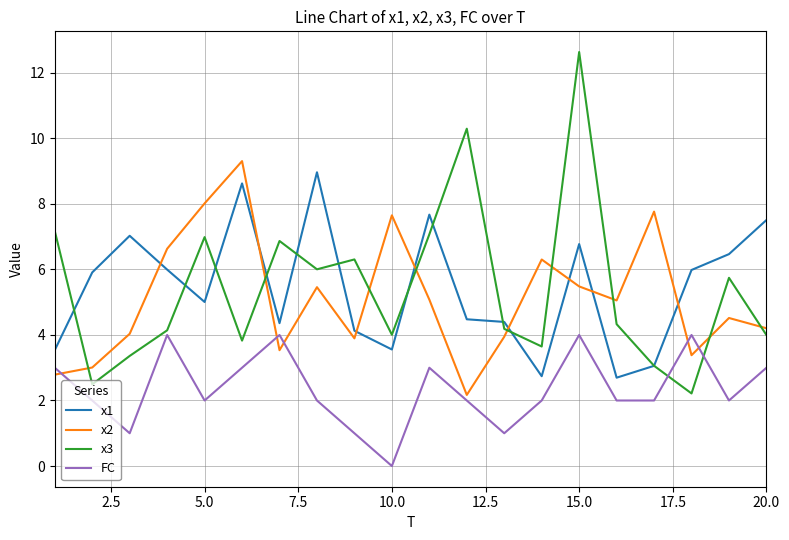

In x3, how many points are higher than both neighbors (excluding endpoints)?

6